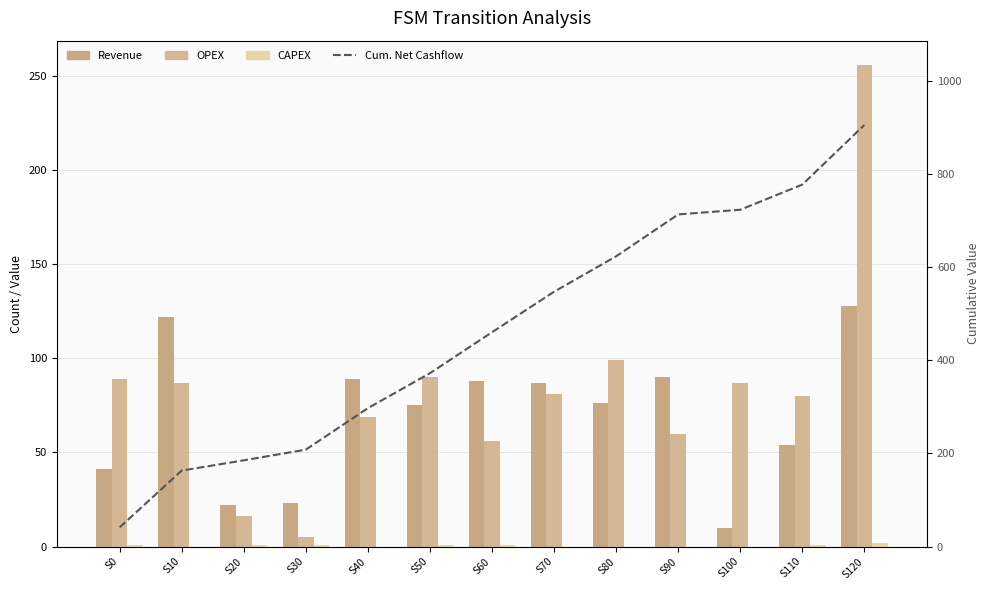

Where does the OPEX series first go above 81?

S0